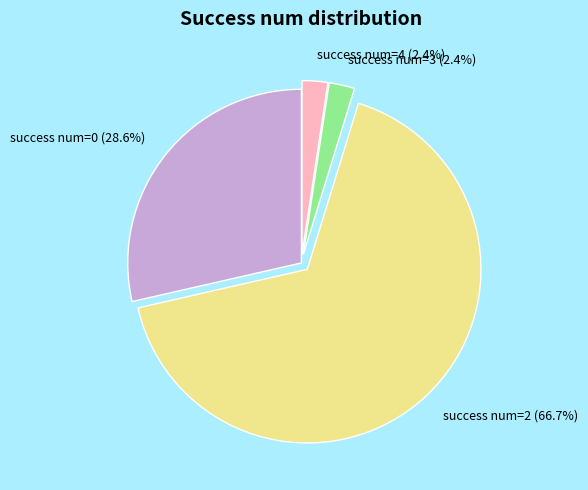

Which category accounts for the majority?

success num=2 (66.7%)